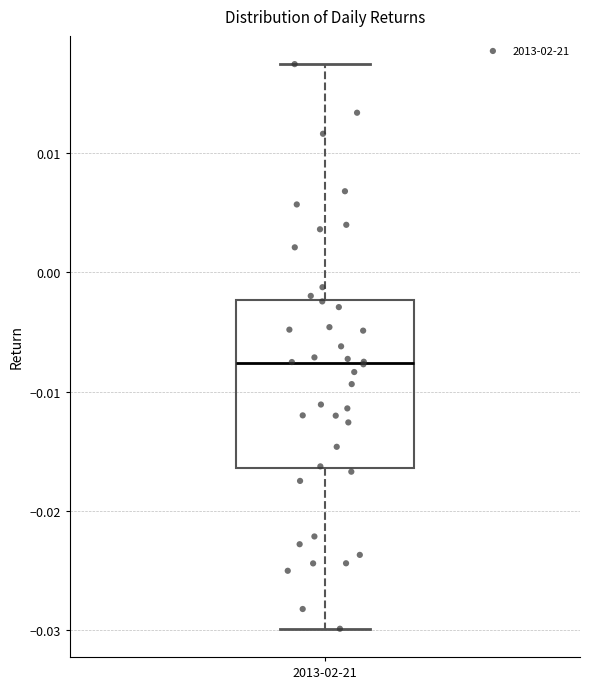

Transcribe this box plot: give where the median line is, the range the box spans, and where the two whiskers end, as read against the y-axis. The values are not printed on the chart, so give them approximately, as read against the axis.

median -0.008, box -0.016 to -0.002, whiskers -0.030 to 0.017